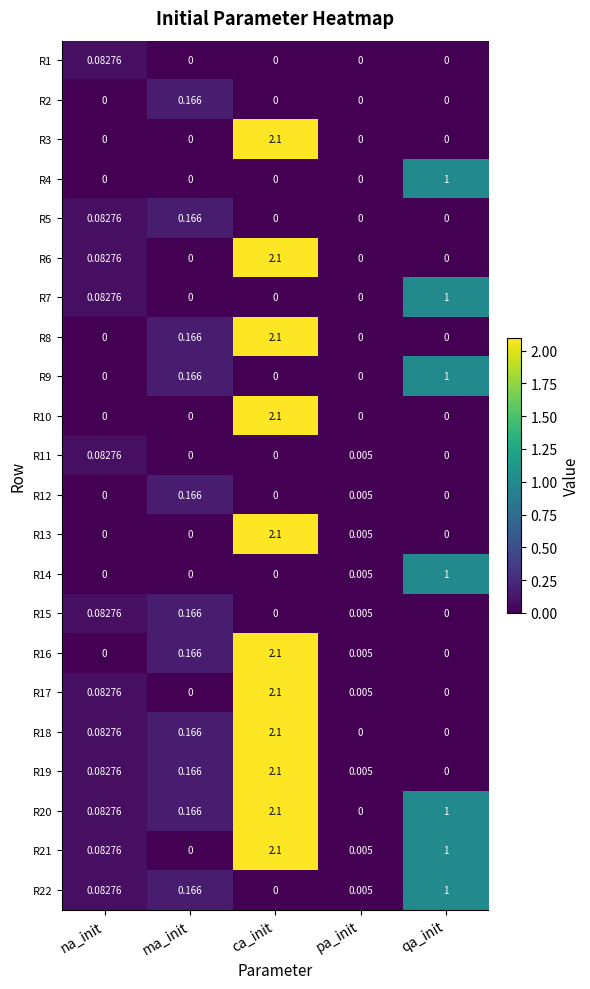

Rank the categories by R20 value from lowest to highest.

pa_init, na_init, ma_init, qa_init, ca_init